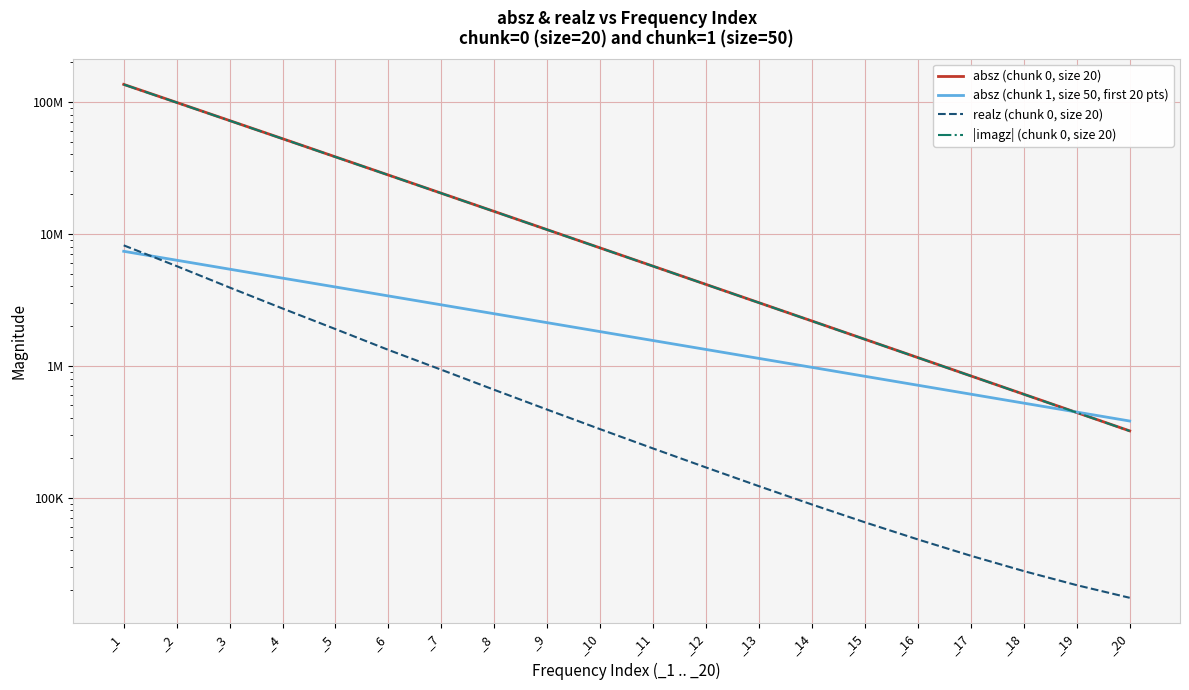

How many lines are shown in the chart?

4